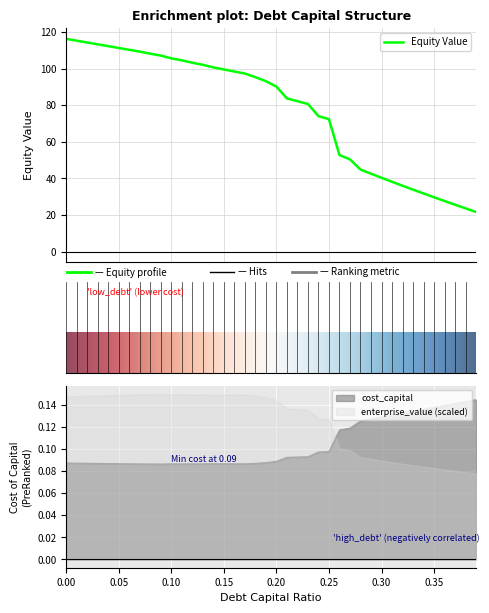

What is the minimum value shown in the chart?

0.1